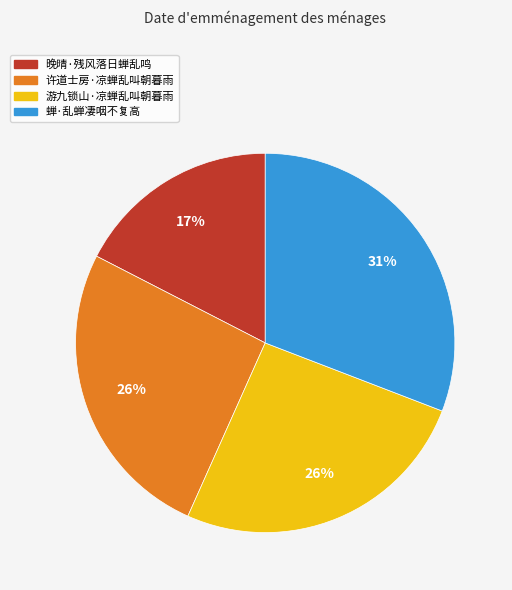

How many slices are in this pie chart?

4